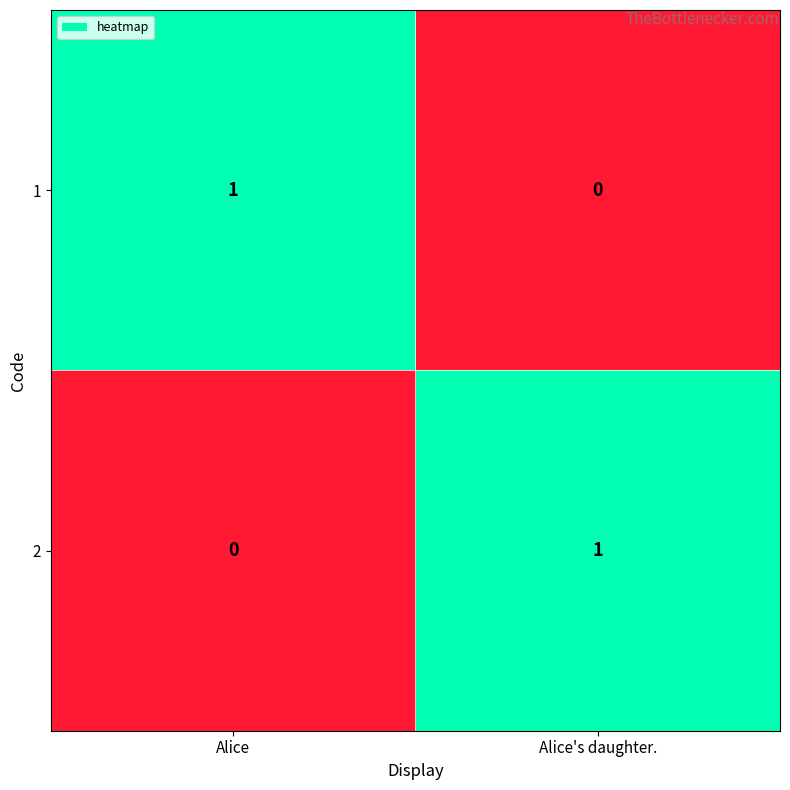

List the labels in order of 2 value, smallest first.

Alice, Alice's daughter.